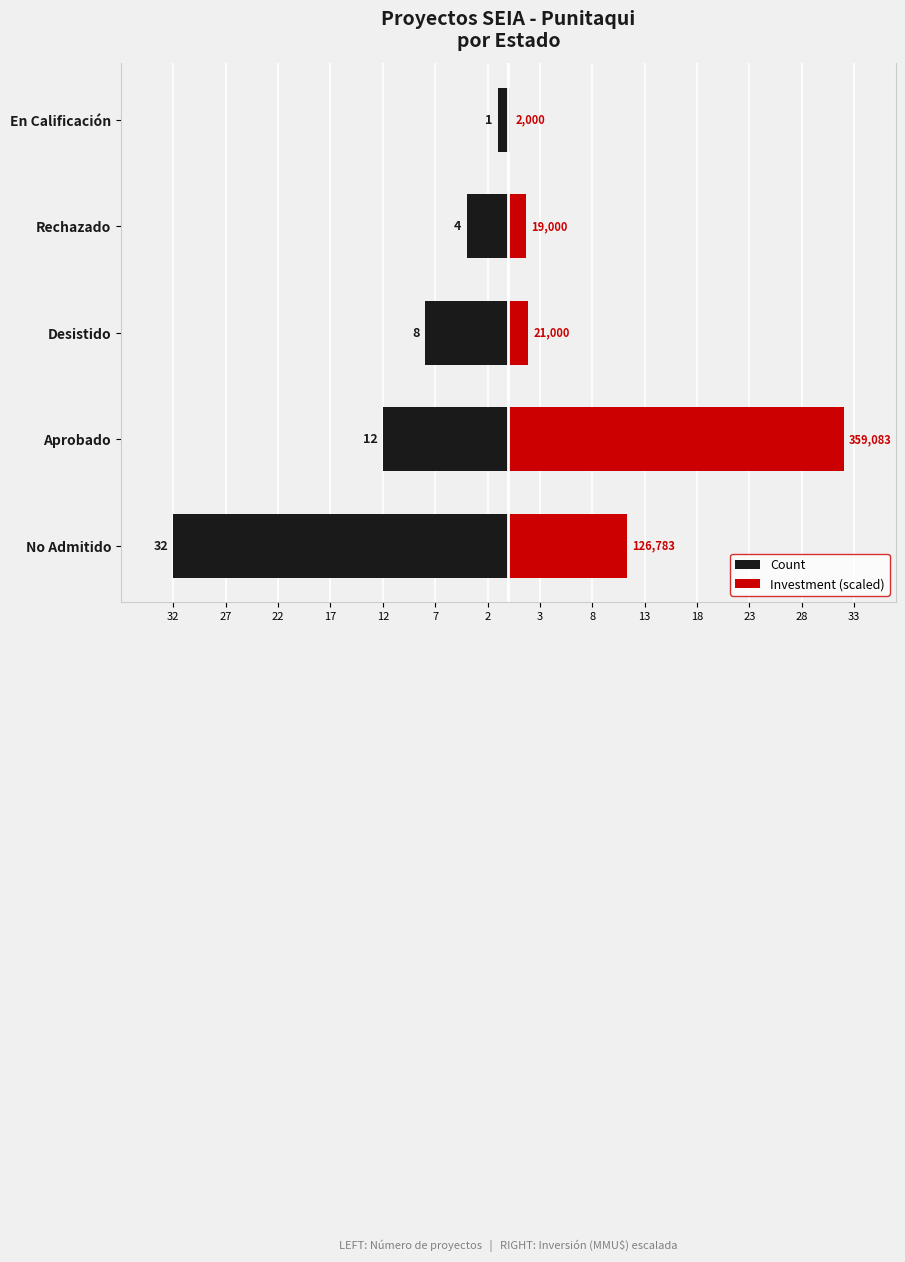

Which series has the widest spread of values?

Investment (scaled)